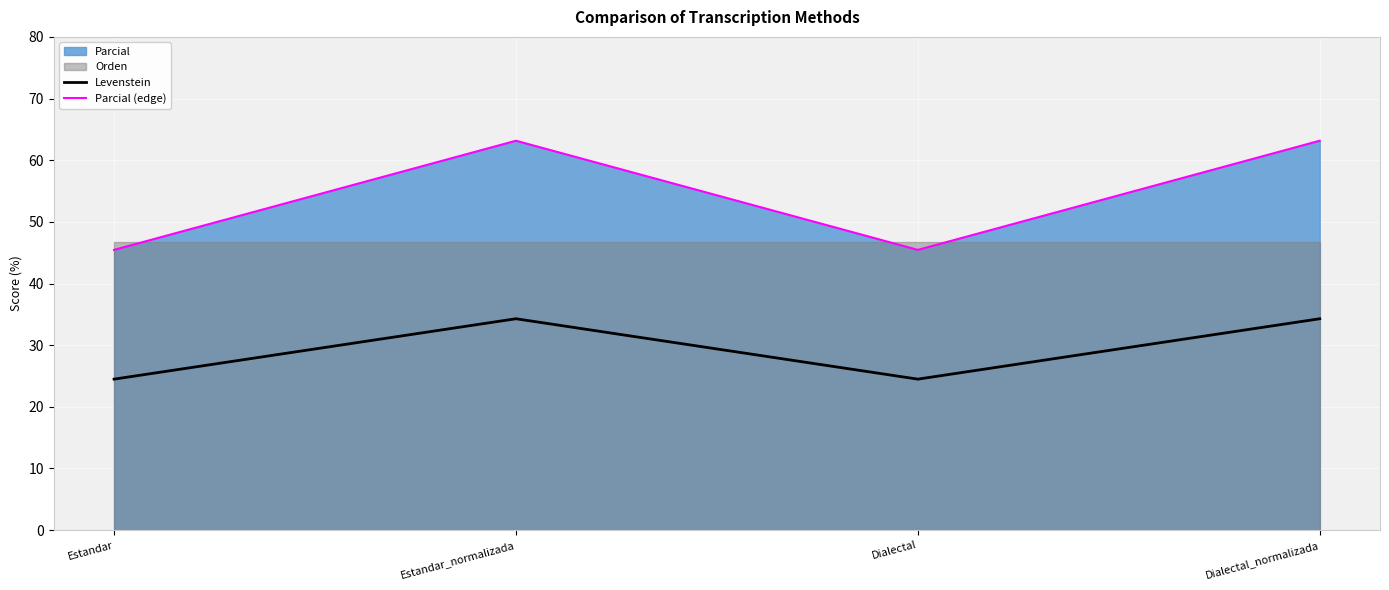

What is the highest value of the Levenstein series?

34.3